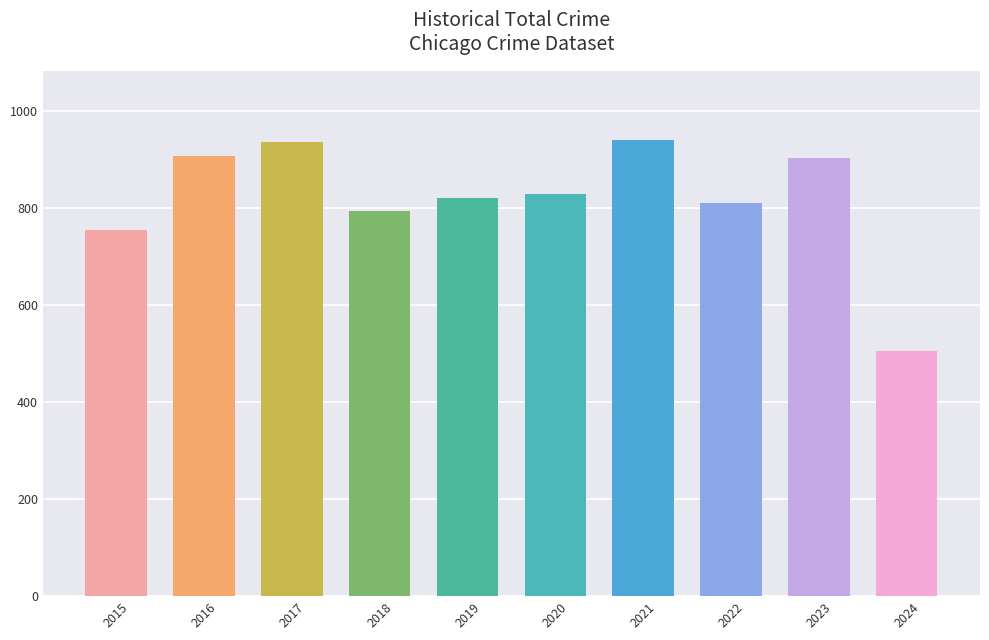

Reading left to right, list all the values displayed in this chart.

754	908	936	794	820	828	941	810	902	506